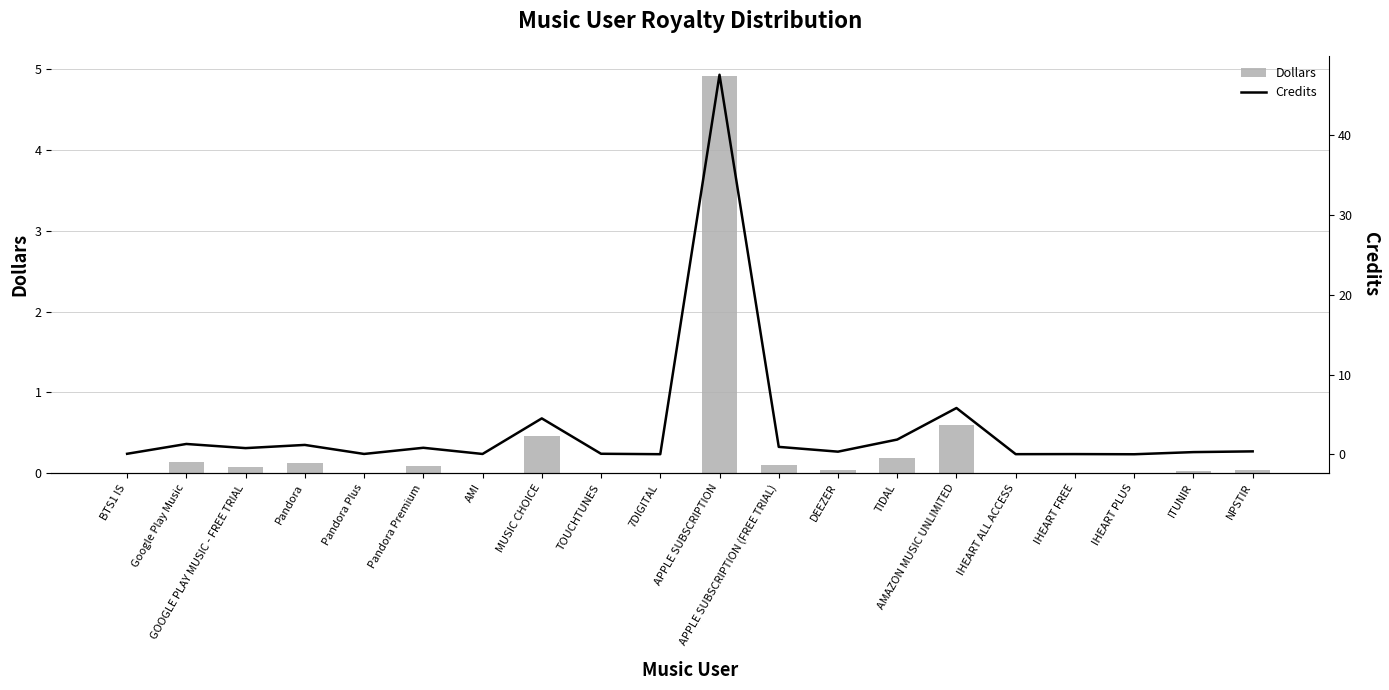

List the series in order of their overall mean, highest first.

Credits, Dollars